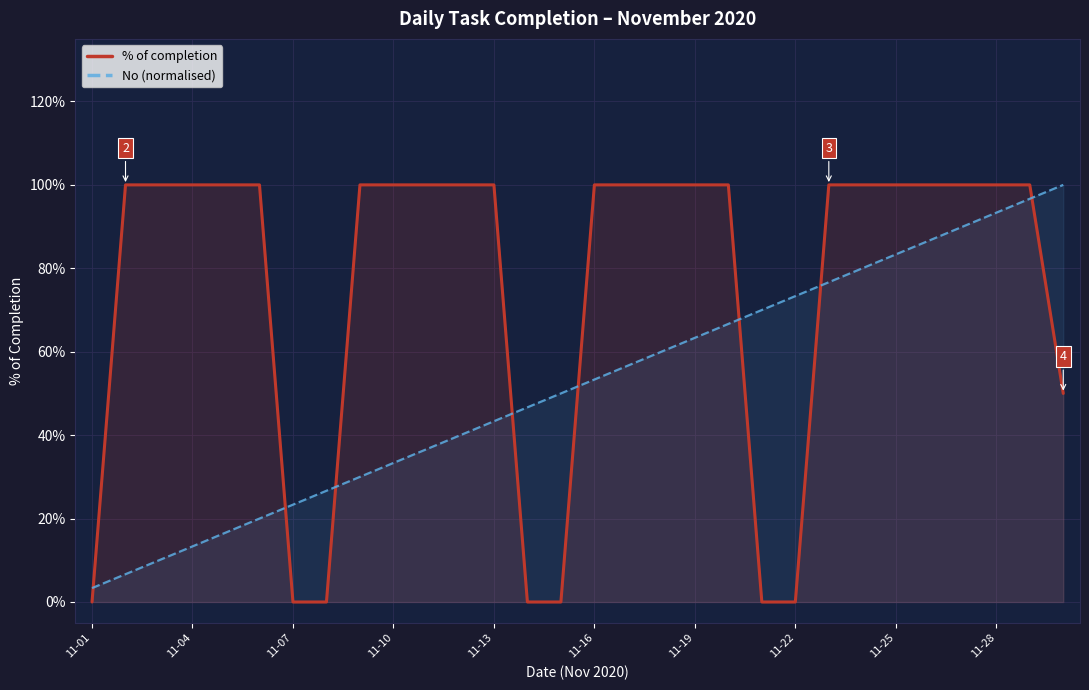

True or false: No (normalised) and % of completion cross at least once.

True